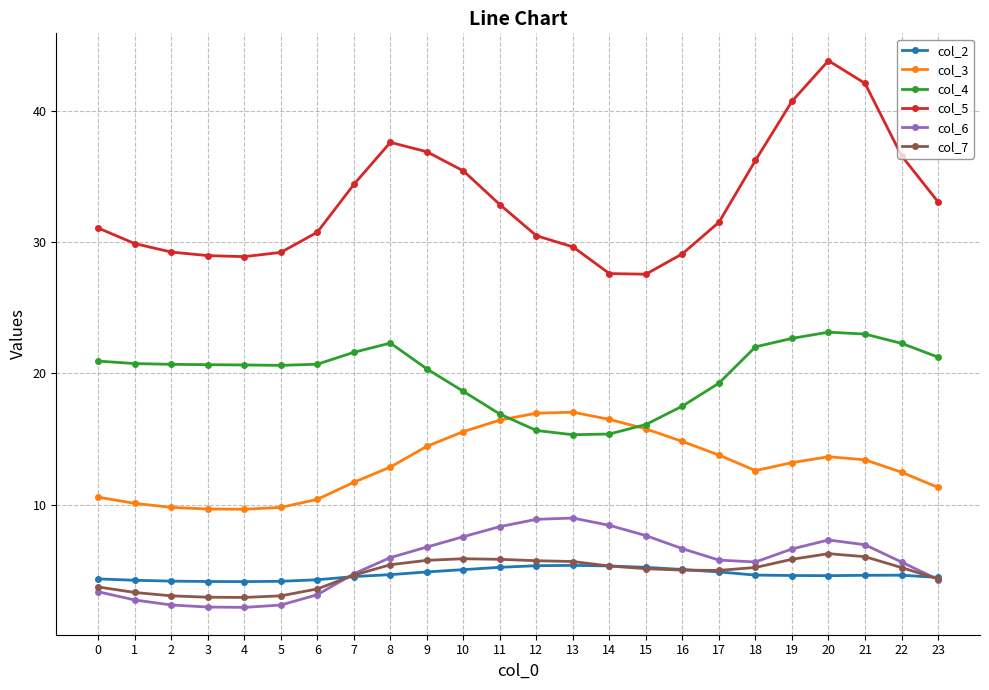

Which series has the largest total across all categories?

col_5